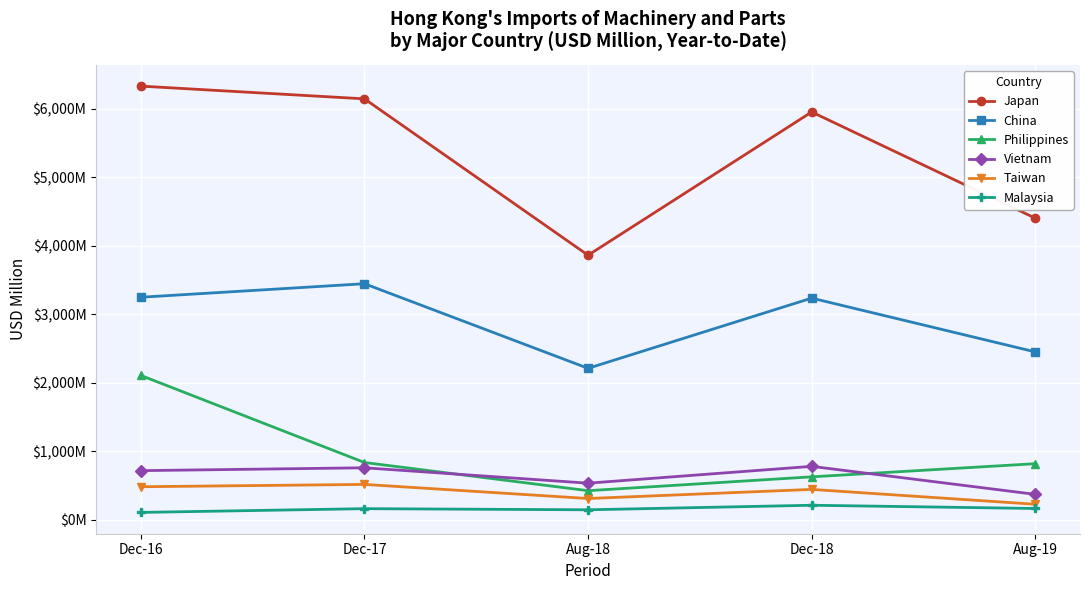

Reading left to right, what are all the values shown in this chart?

Japan: Dec-16=6327.1	Dec-17=6141.5	Aug-18=3860.4	Dec-18=5949.9	Aug-19=4400.9
China: Dec-16=3247.6	Dec-17=3444.8	Aug-18=2210.7	Dec-18=3234.9	Aug-19=2450.2
Philippines: Dec-16=2106.8	Dec-17=836.8	Aug-18=425.8	Dec-18=627.8	Aug-19=819.7
Vietnam: Dec-16=718.2	Dec-17=759.9	Aug-18=535.4	Dec-18=780.8	Aug-19=372.3
Taiwan: Dec-16=483.4	Dec-17=517.3	Aug-18=311.6	Dec-18=444.5	Aug-19=227.9
Malaysia: Dec-16=109.0	Dec-17=163.5	Aug-18=147.1	Dec-18=213.5	Aug-19=166.2